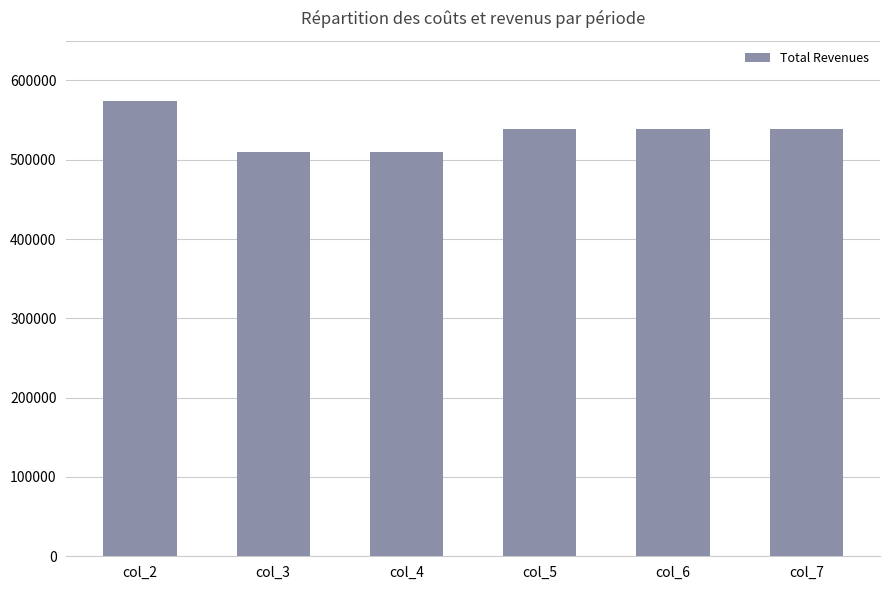

What is the sum of all values?

3208786.4